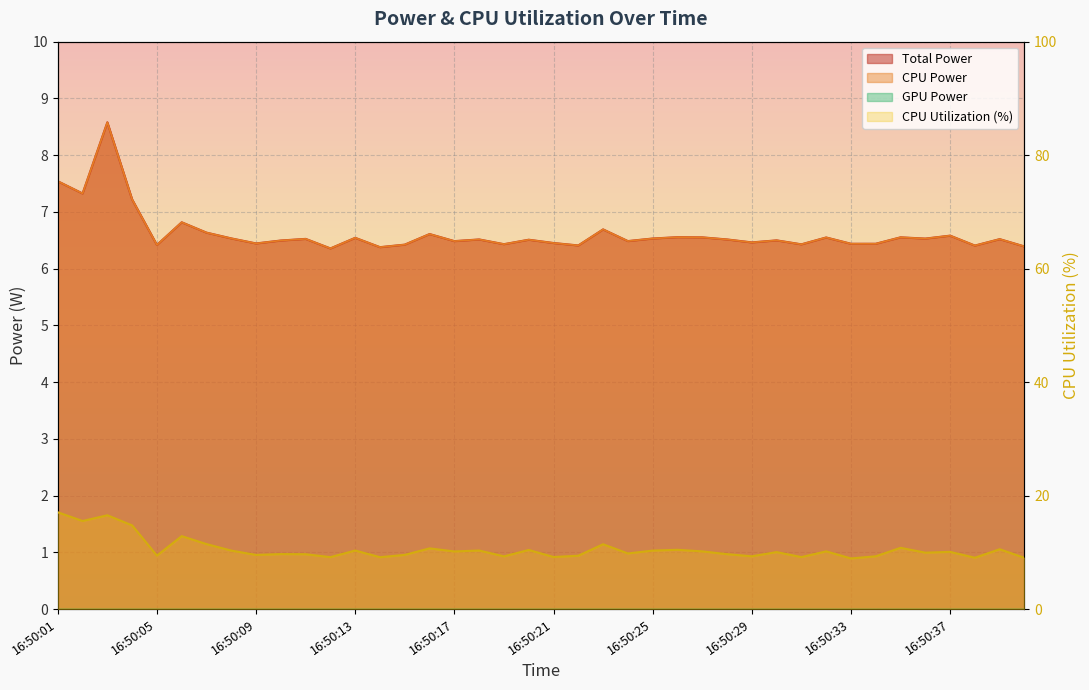

At which label does CPU Utilization first exceed 10?

16:50:01